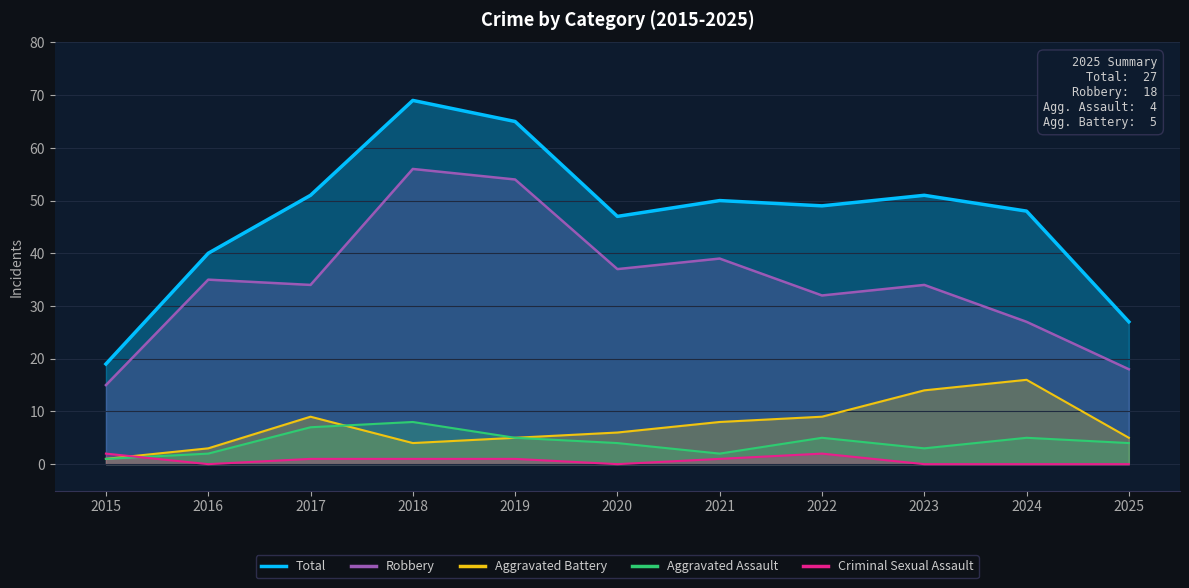

At which category is the sum across all series the highest?

2018